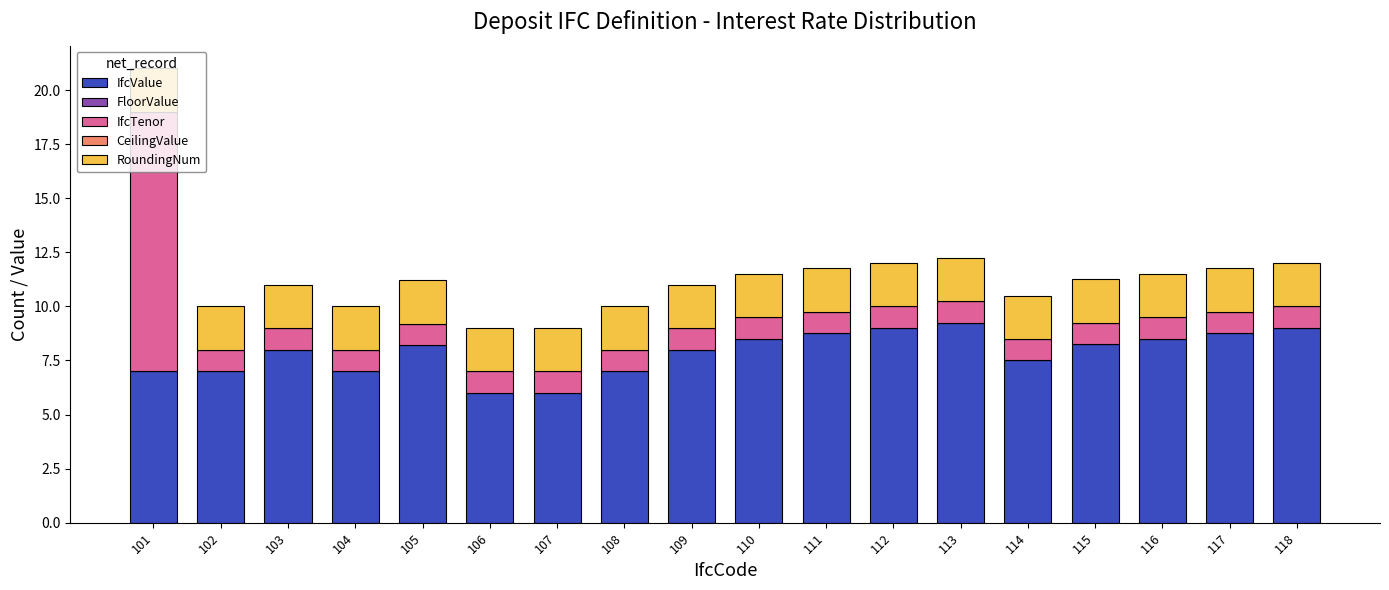

Are the bars grouped side by side (vs. stacked)?

No